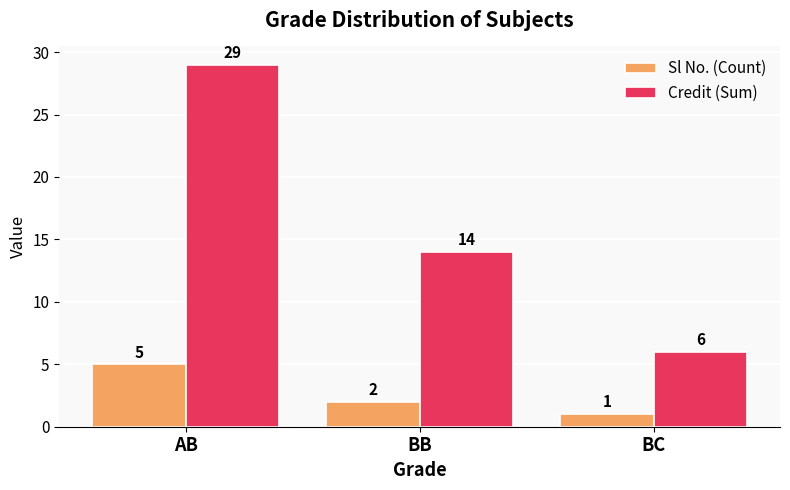

How many data points in Credit (Sum) are less than 14?

1